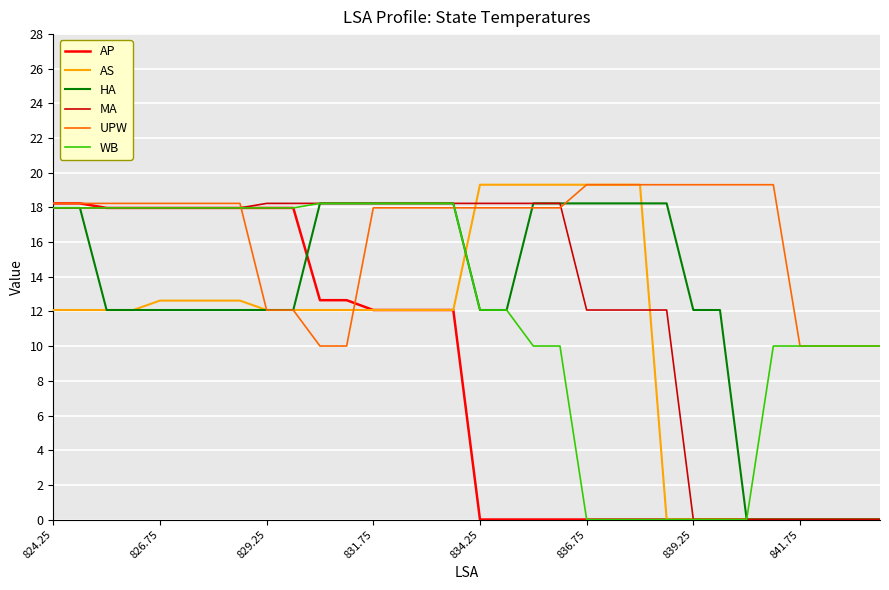

What is the maximum value for HA?

18.2